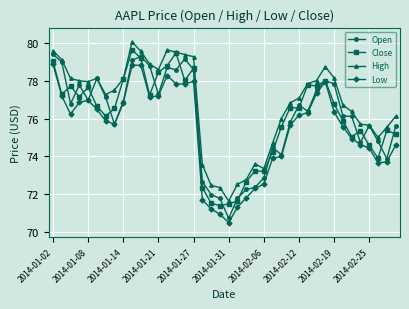

True or false: High and Low cross at least once.

False